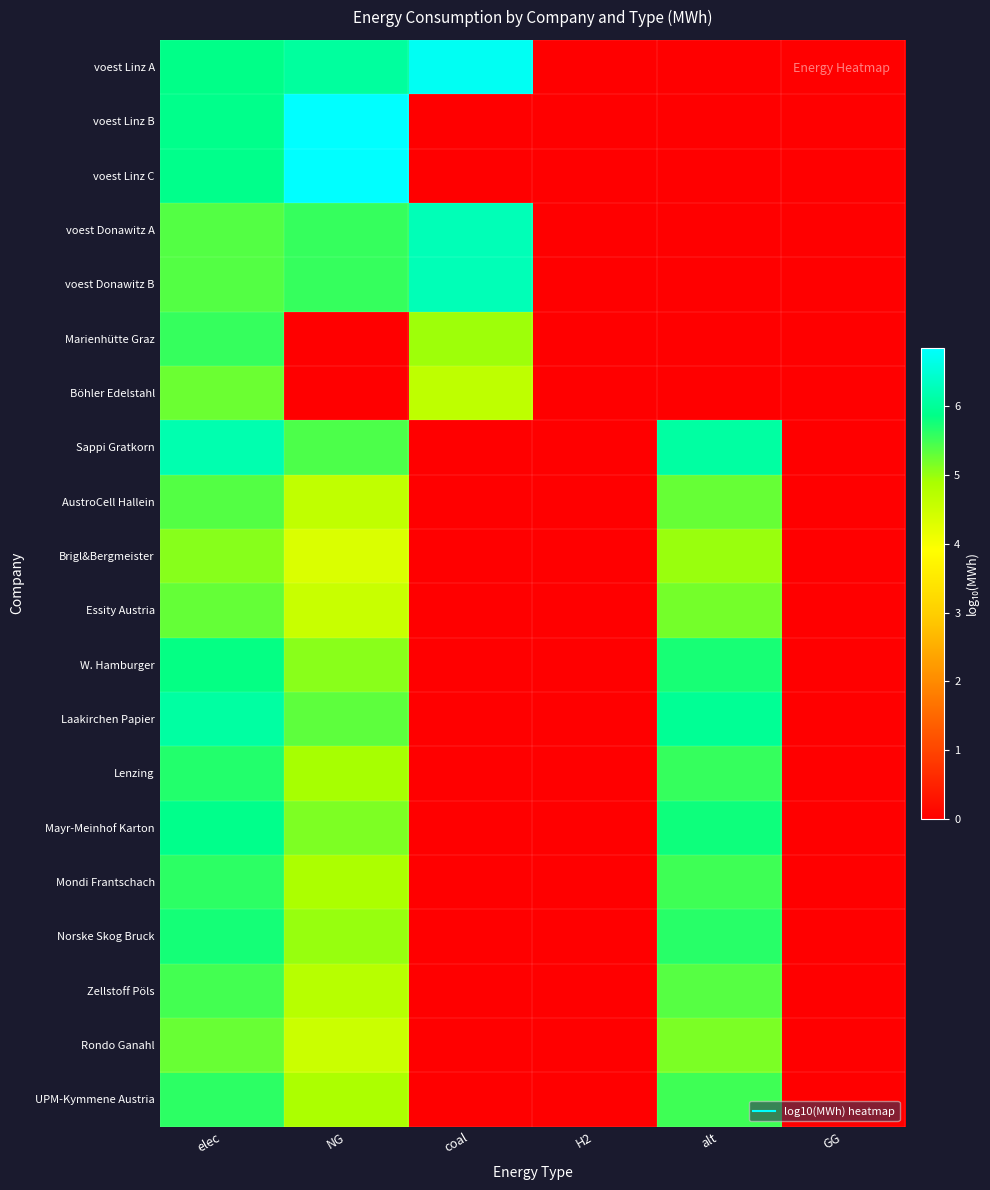

Rank the series by their maximum value, from lowest to highest.

Brigl&Bergmeister, Böhler Edelstahl, Rondo Ganahl, Essity Austria, AustroCell Hallein, Zellstoff Pöls, Marienhütte Graz, Mondi Frantschach, UPM-Kymmene Austria, Lenzing, Norske Skog Bruck, W. Hamburger, Mayr-Meinhof Karton, Laakirchen Papier, Sappi Gratkorn, voest Donawitz A, voest Donawitz B, voest Linz A, voest Linz B, voest Linz C